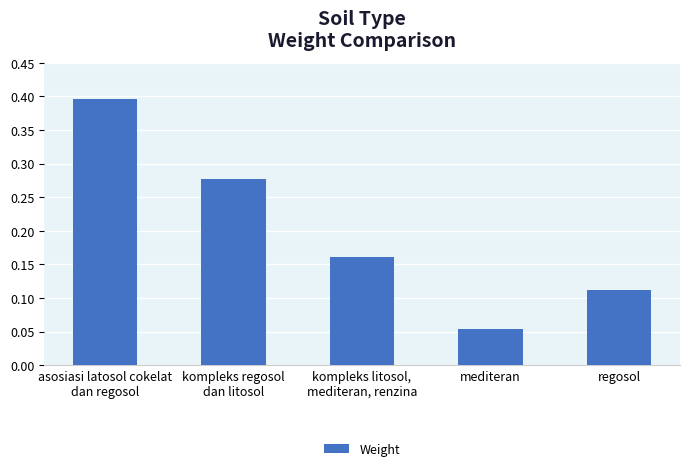

What position from the left is kompleks litosol,
mediteran, renzina?

3